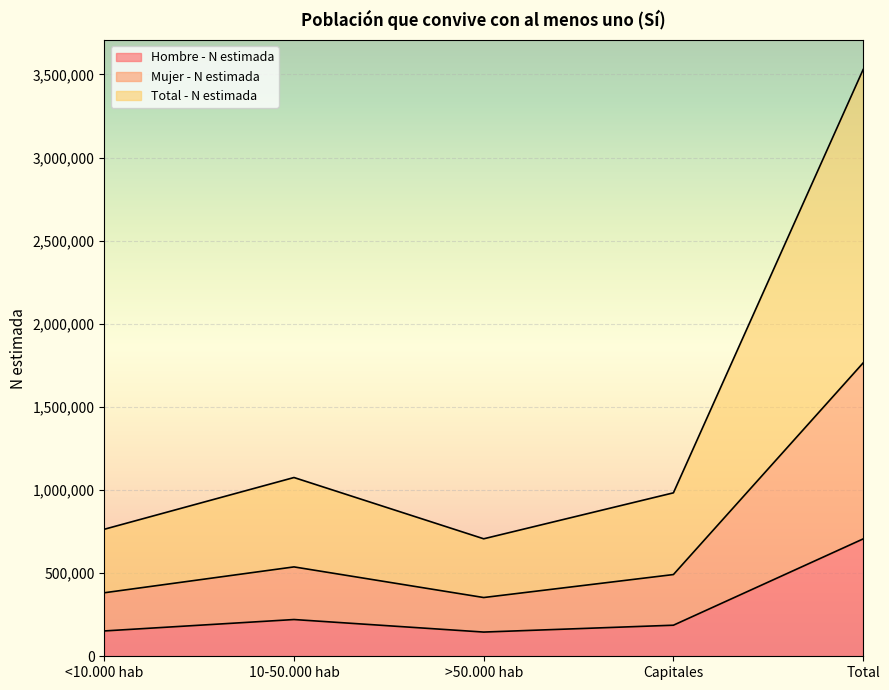

What value does the Total - N estimada series have at Total?

3529404